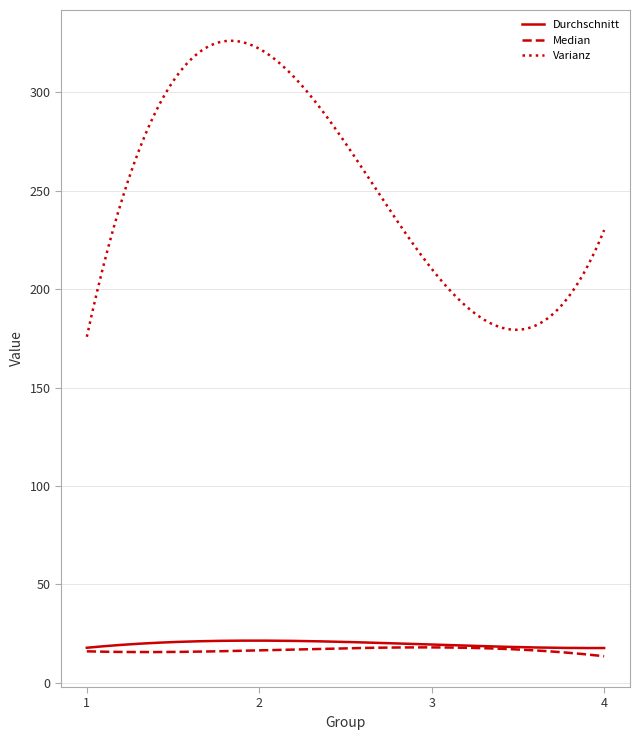

Which series has the largest total across all categories?

Varianz